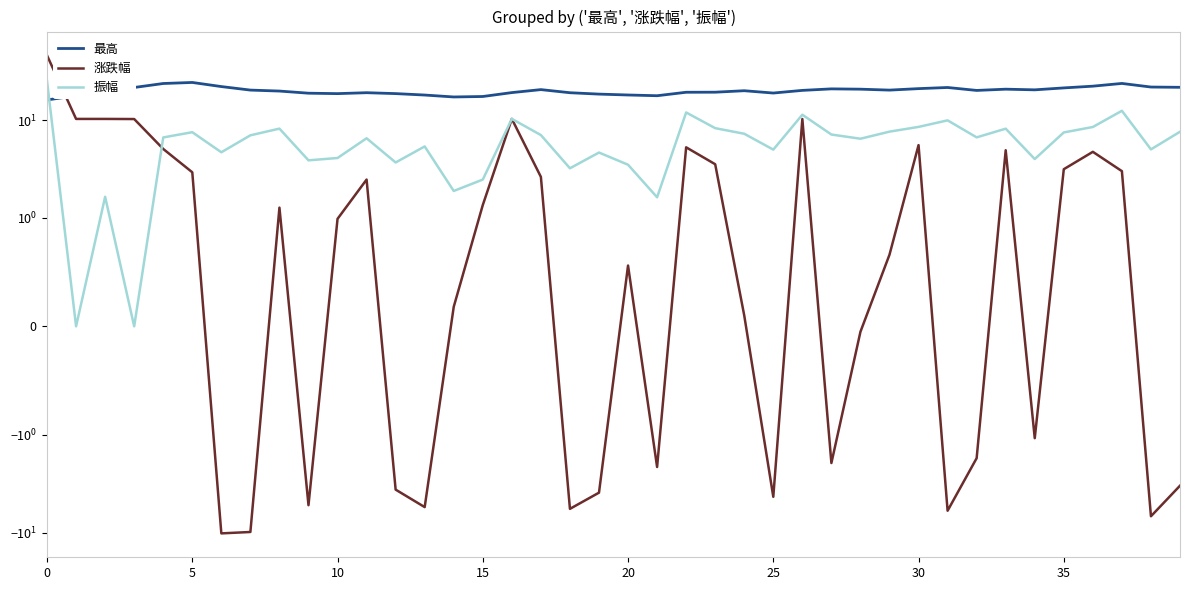

Where is the first local minimum for 最高?

10